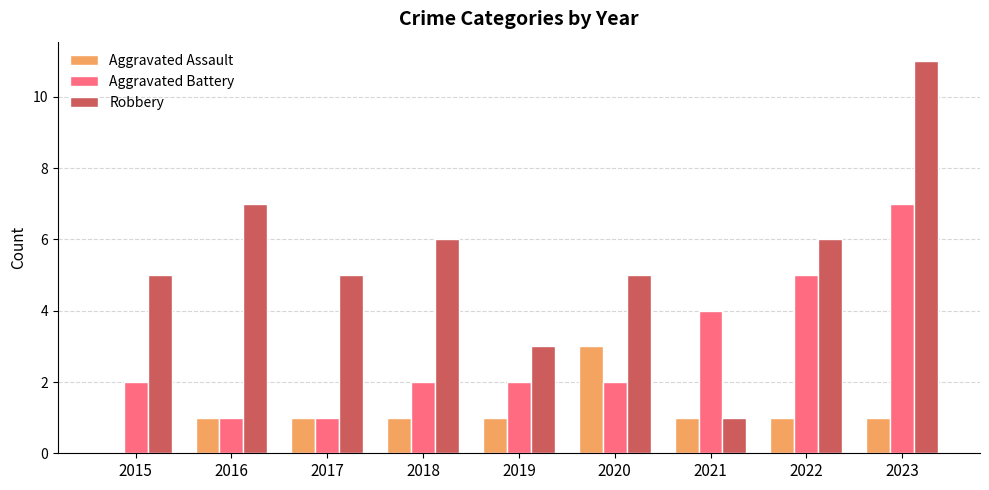

How many groups of bars are there?

9